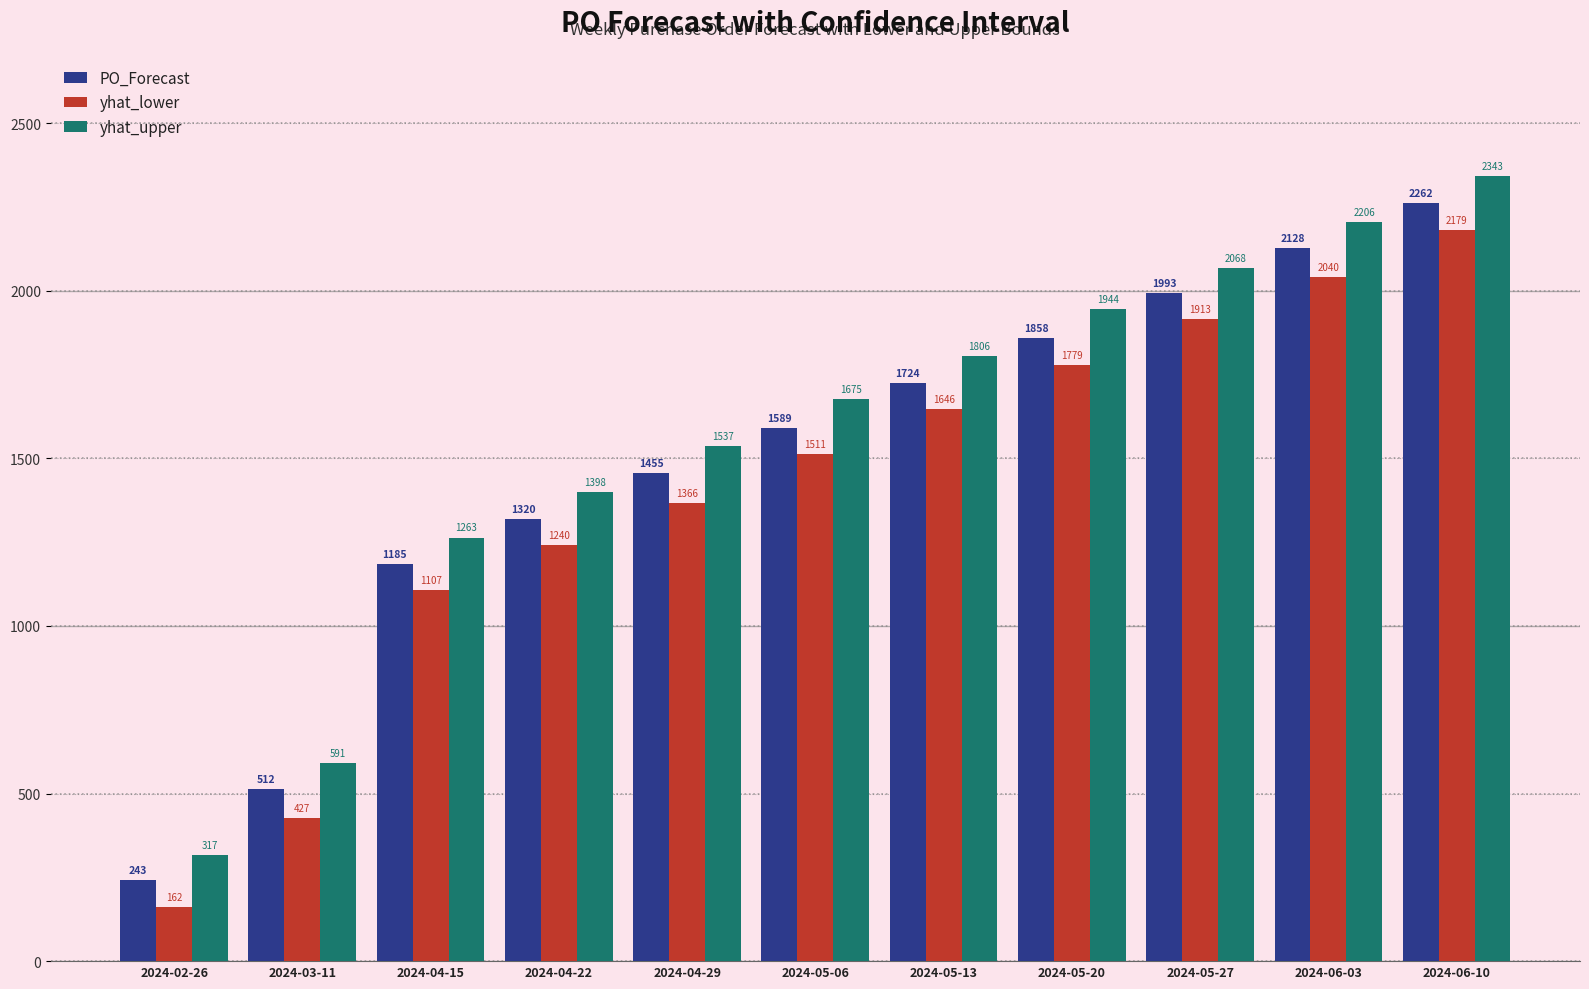

Where is PO_Forecast nearest to the value 1252?

2024-04-15